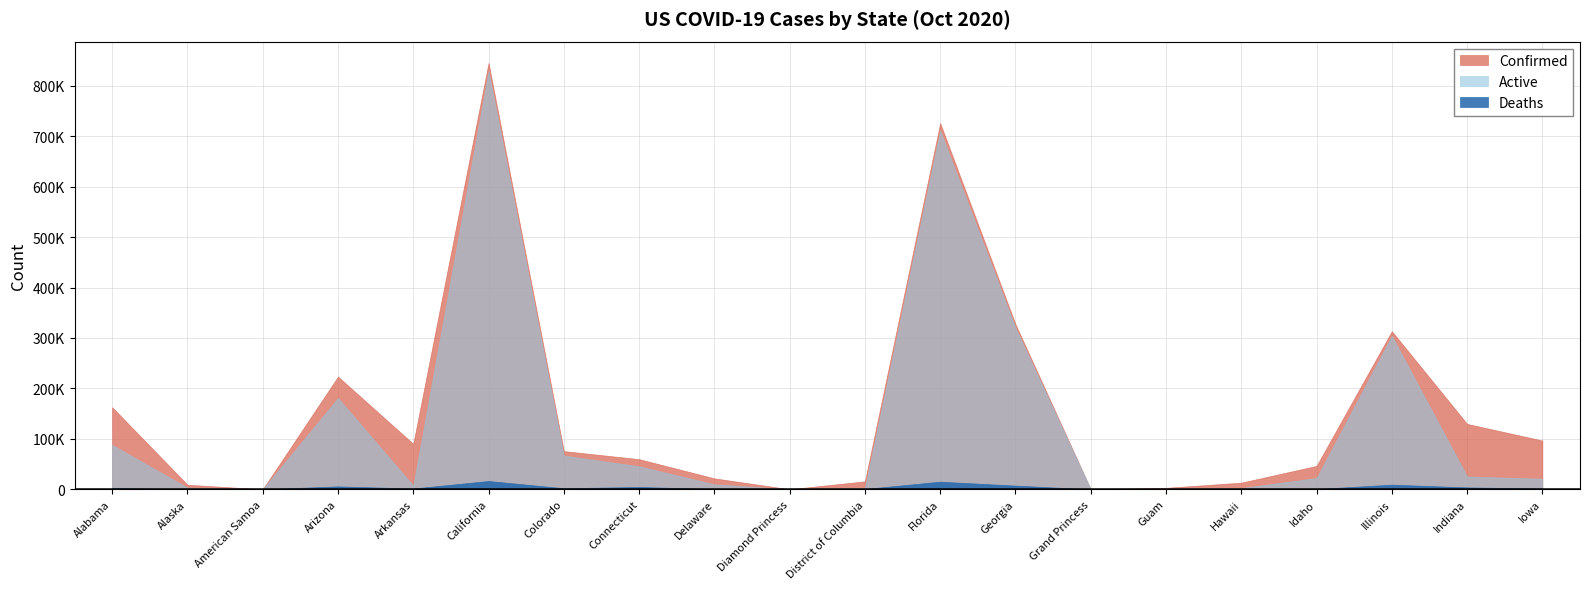

List the labels in order of Active value, largest first.

California, Florida, Georgia, Illinois, Arizona, Alabama, Colorado, Connecticut, Indiana, Idaho, Iowa, Delaware, Arkansas, Alaska, District of Columbia, Hawaii, Guam, Grand Princess, Diamond Princess, American Samoa